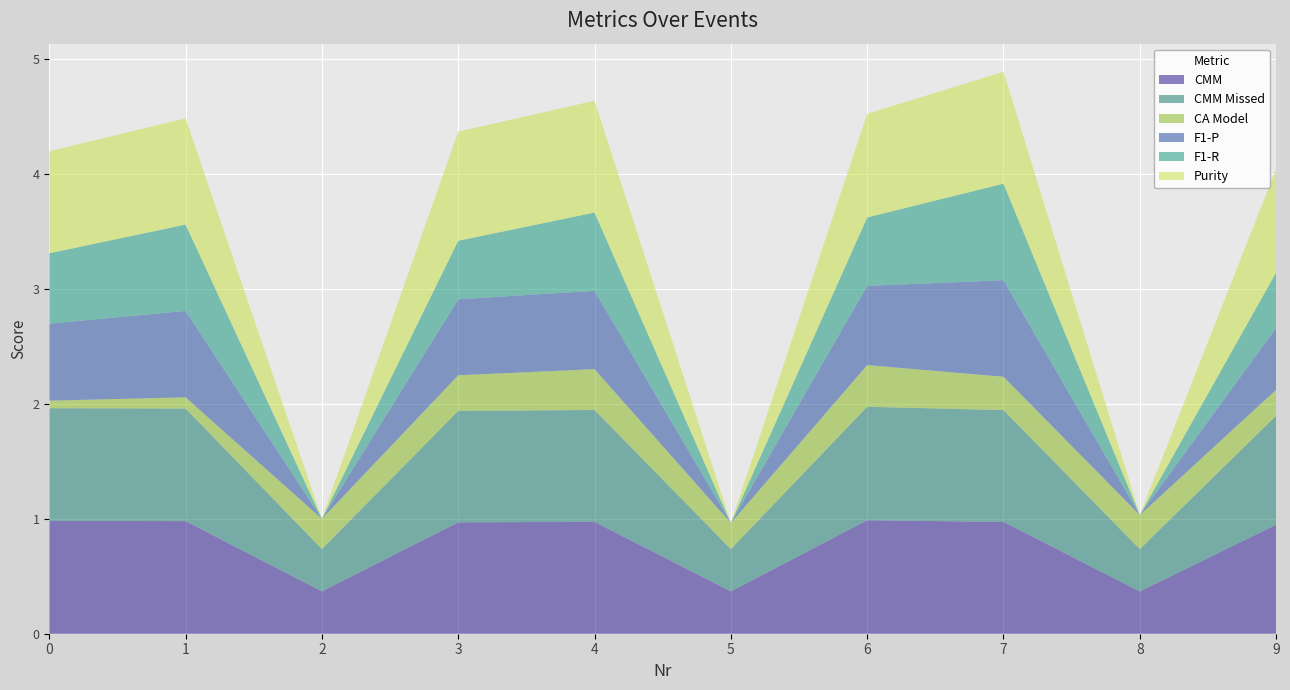

Reading left to right, extract all data points from this chart.

CMM: 1.0	1.0	0.4	1.0	1.0	0.4	1.0	1.0	0.4	0.9
CMM Missed: 1.0	1.0	0.4	1.0	1.0	0.4	1.0	1.0	0.4	0.9
CA Model: 0.1	0.1	0.3	0.3	0.4	0.2	0.4	0.3	0.3	0.2
F1-P: 0.7	0.8	0.0	0.7	0.7	0.0	0.7	0.8	0.0	0.5
F1-R: 0.6	0.8	0.0	0.5	0.7	0.0	0.6	0.8	0.0	0.5
Purity: 0.9	0.9	0.0	0.9	1.0	0.0	0.9	1.0	0.0	0.9